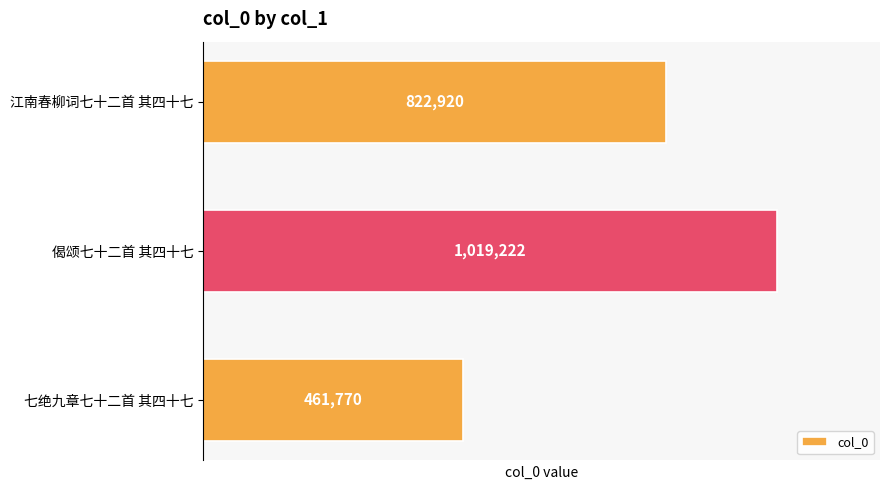

What is the change in value from 七绝九章七十二首 其四十七 to 偈颂七十二首 其四十七?

+557452